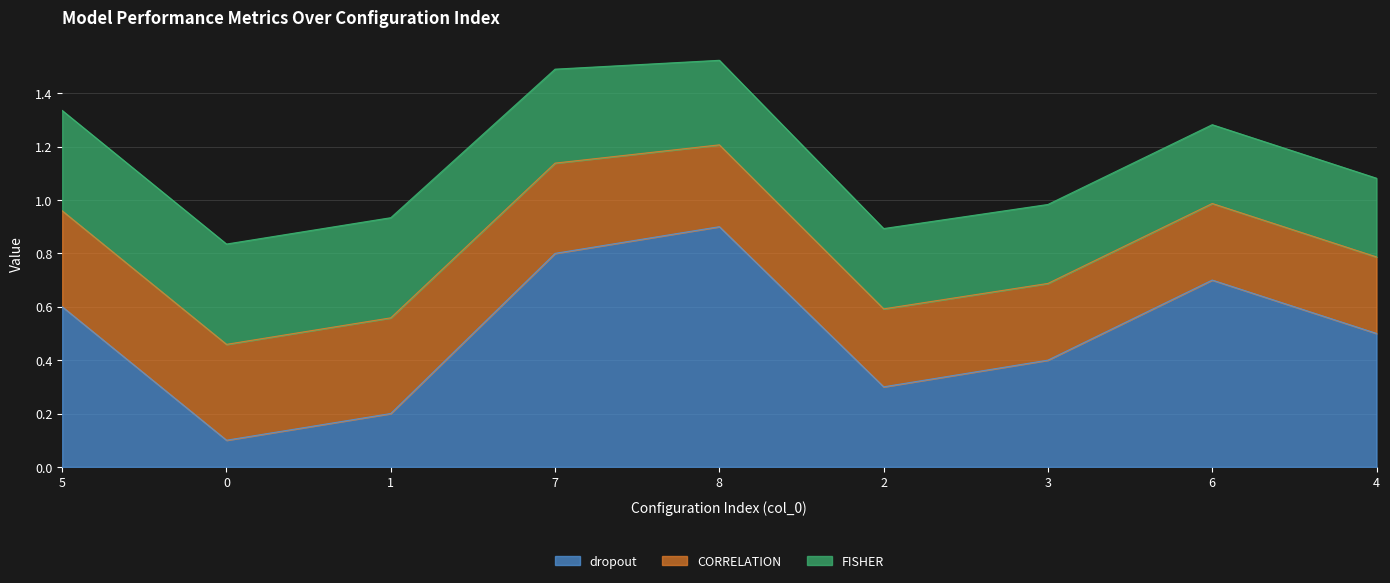

Rank the series by their maximum value, from lowest to highest.

CORRELATION, FISHER, dropout